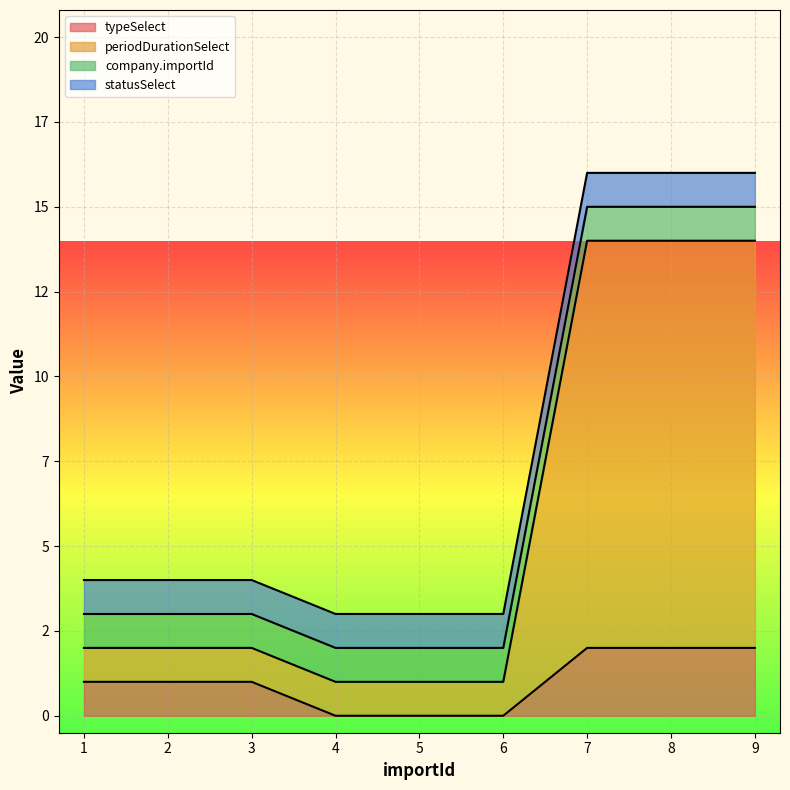

How many data points does each series have?

9